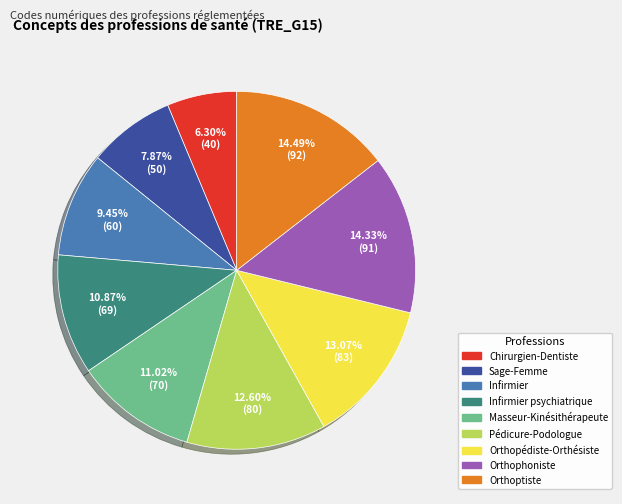

Does any single category account for the majority?

No